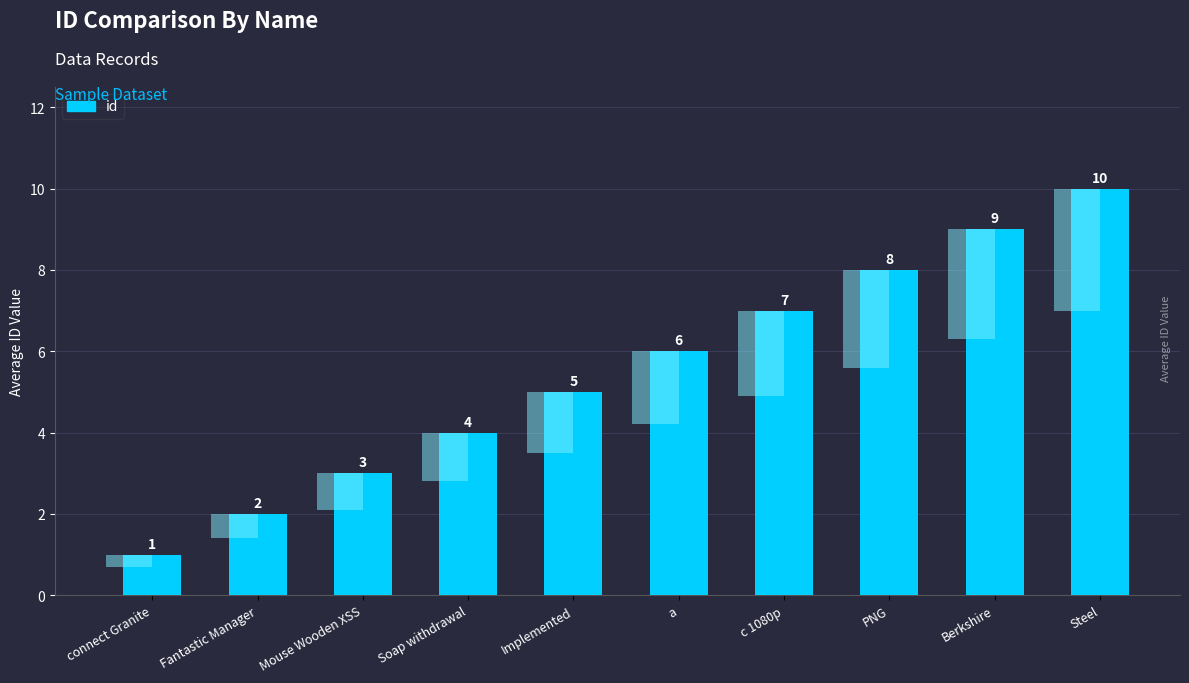

The value at a is 10. True or false?

False